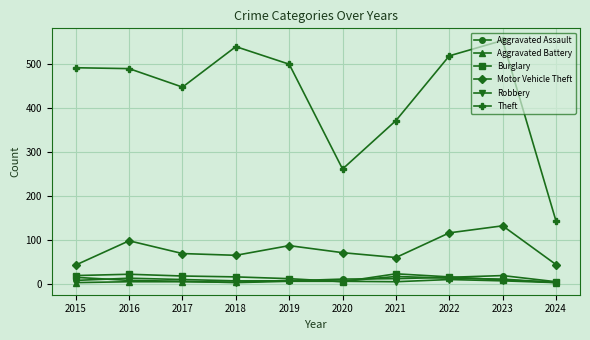

What value does the Aggravated Assault series have at 2016, to the nearest 5?

15